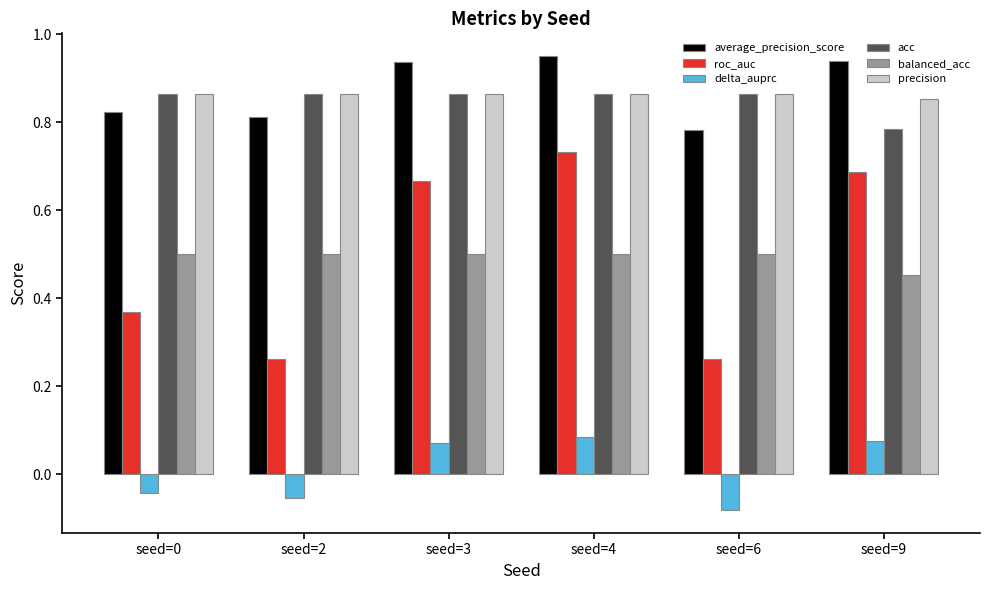

The delta_auprc series shows 0.0 at seed=9. True or false?

False